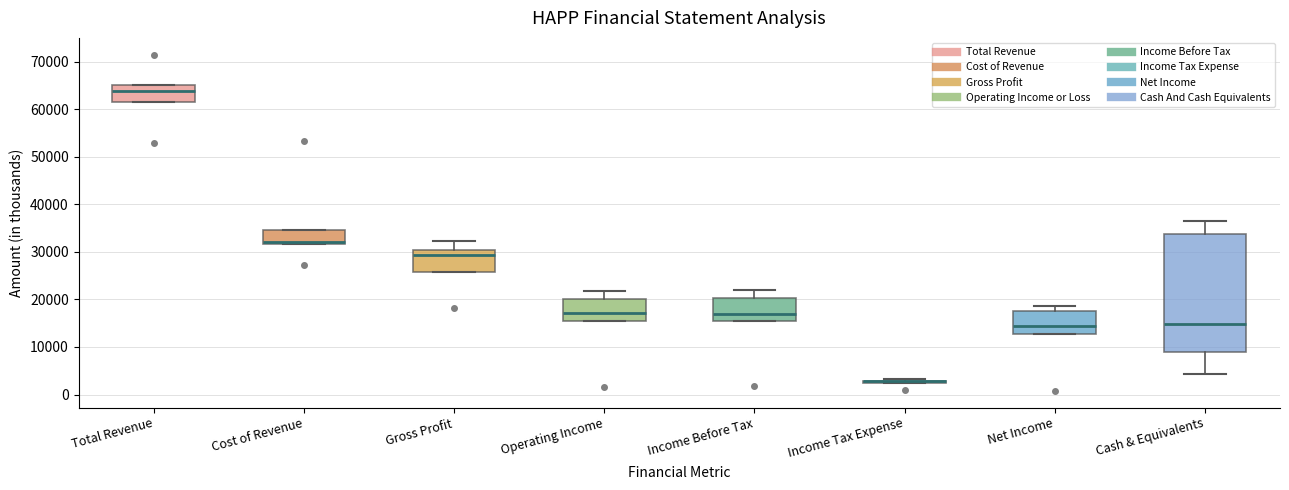

Reading left to right, read every box against the y-axis: the position of its median line, the range the box covers, and the ends of its whiskers. The values are not printed on the chart, so give them approximately, as read against the axis.

Total Revenue: median 64000, box 62000 to 65000, whiskers 62000 to 65000
Cost of Revenue: median 32000 (just above the box's lower edge), box 32000 to 35000, whiskers 32000 to 35000
Gross Profit: median 29000, box 26000 to 30000, whiskers 26000 to 32000
Operating Income: median 17000, box 15000 to 20000, whiskers 15000 to 22000
Income Before Tax: median 17000, box 16000 to 20000, whiskers 16000 to 22000
Income Tax Expense: box collapsed to a line at 3000, whiskers 3000 to 3000
Net Income: median 15000, box 13000 to 18000, whiskers 13000 to 19000
Cash & Equivalents: median 15000, box 9000 to 34000, whiskers 4000 to 37000